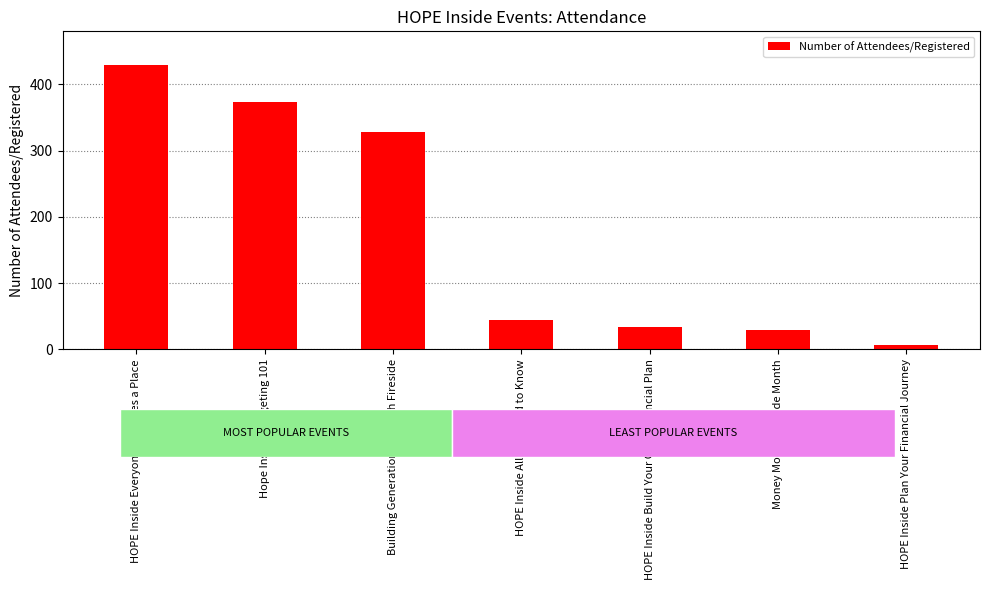

The value at HOPE Inside Everyone Deserves a Place is 117. True or false?

False